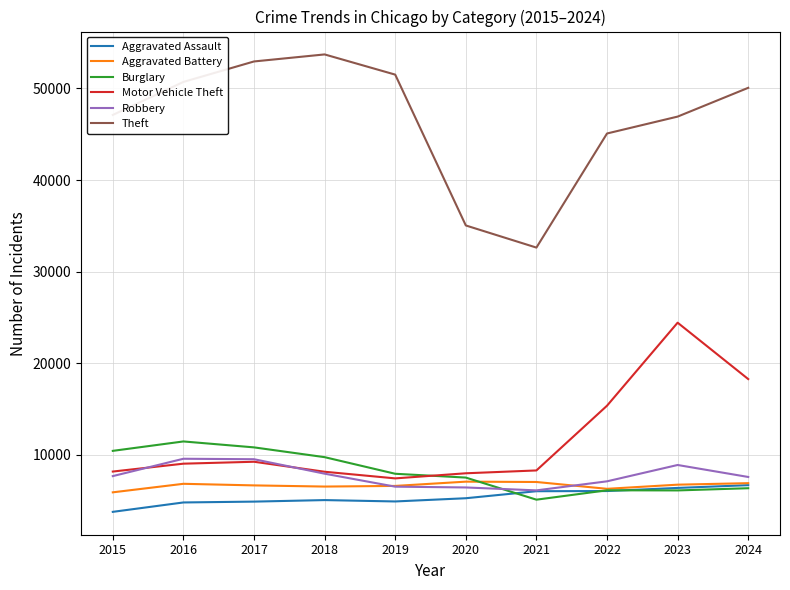

What is the difference between the maximum and minimum values in the Robbery series?

3453